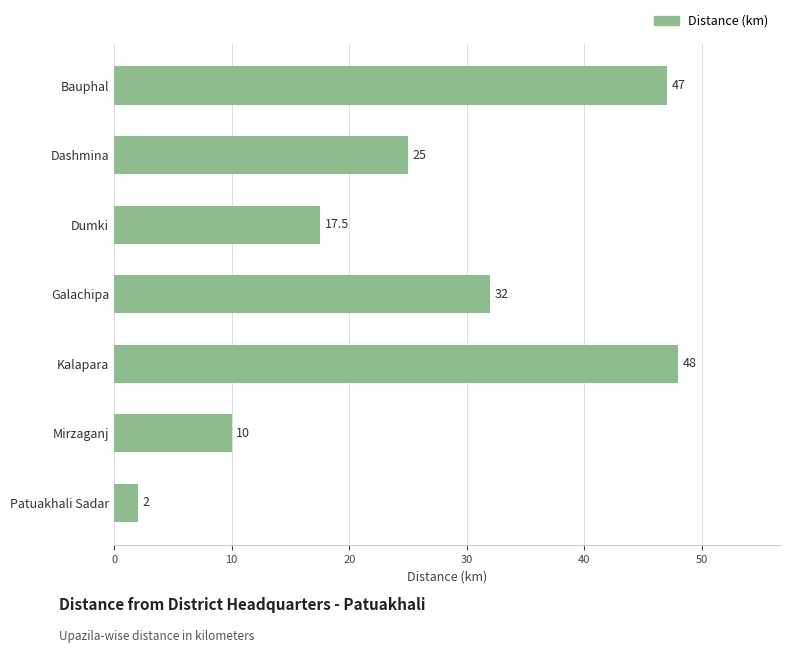

Reading bottom to top, transcribe all the data shown in this chart.

2.0	10.0	48.0	32.0	17.5	25.0	47.0